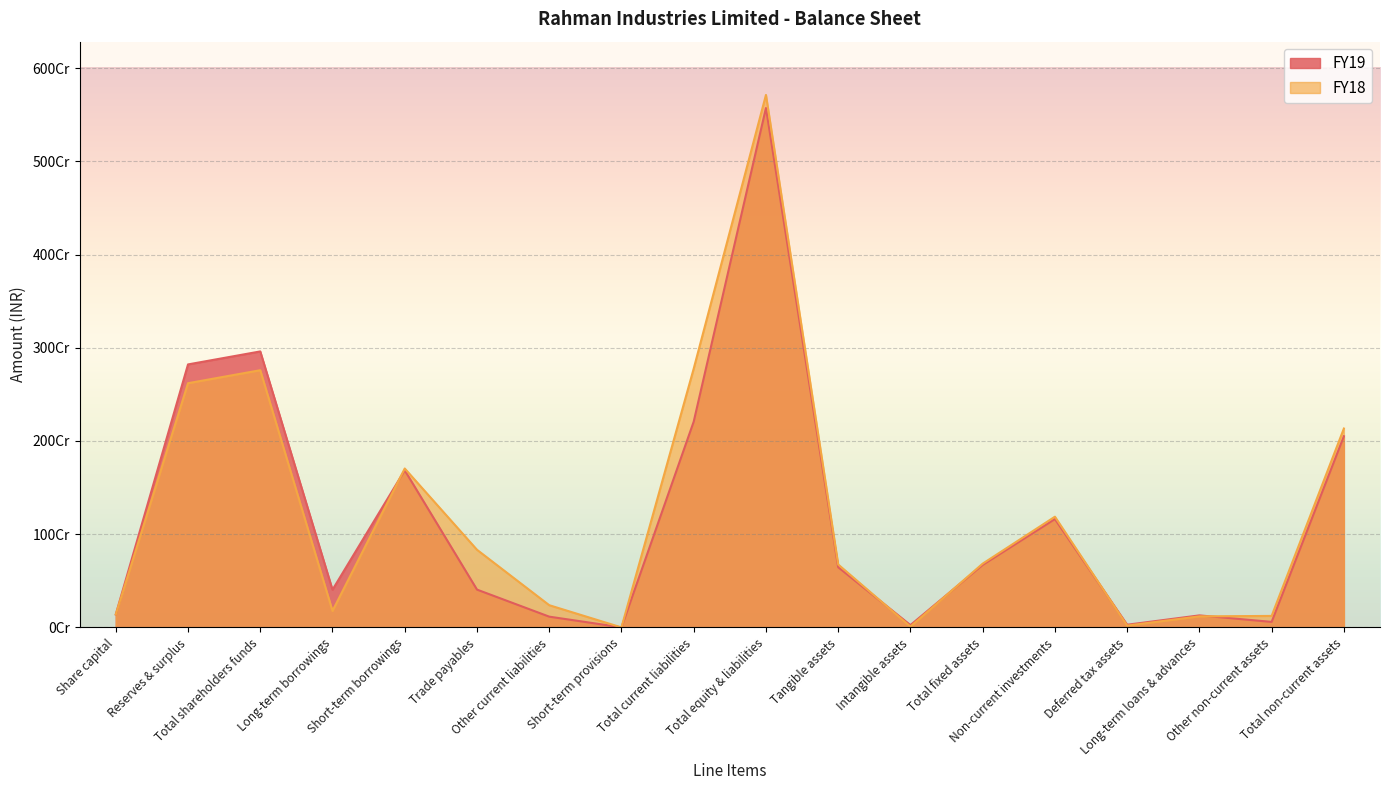

Which has a higher value, Other non-current assets or Non-current investments?

Non-current investments